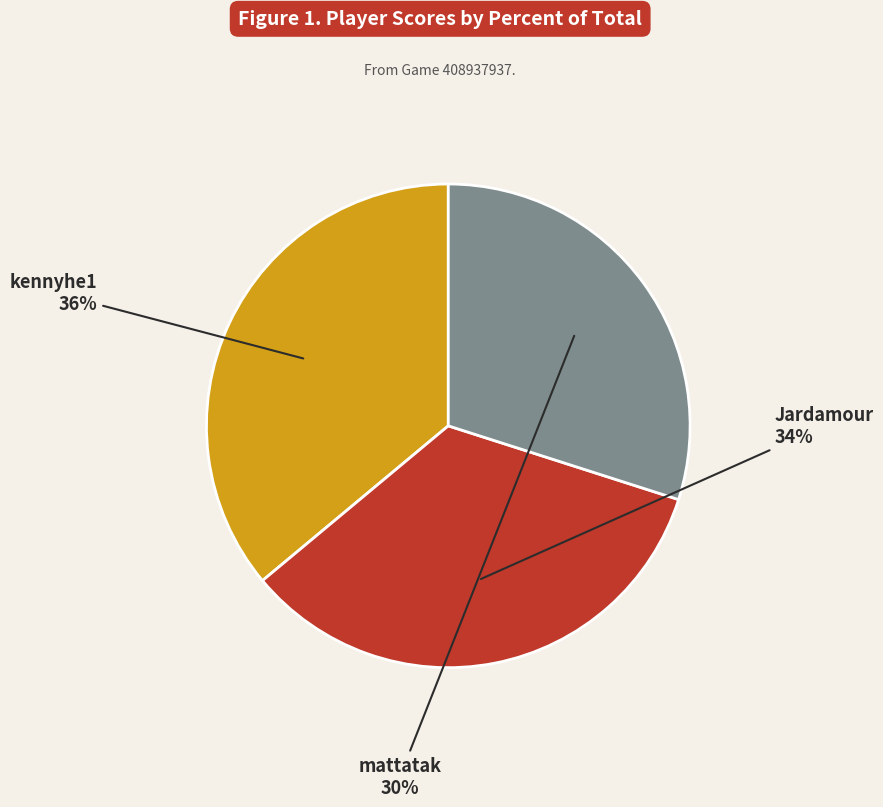

To the nearest percent, what is the average slice percentage?

33%